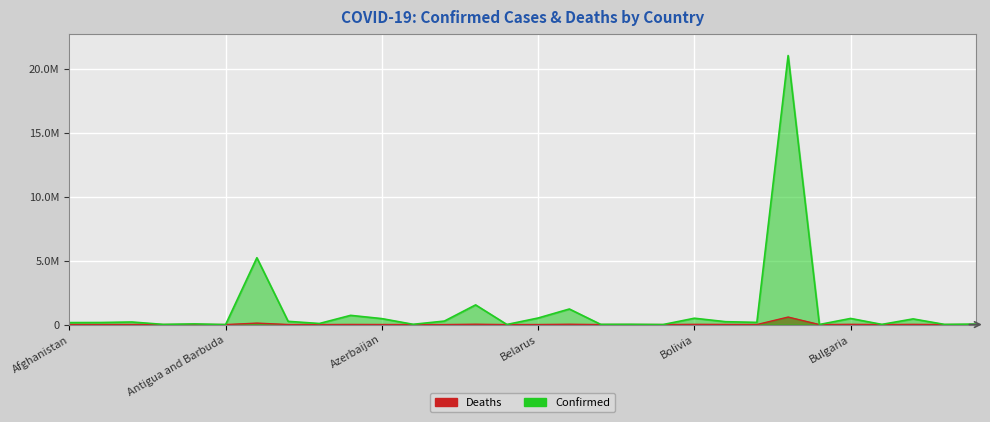

What is the difference between the Confirmed values at Burundi and Burma?

430682